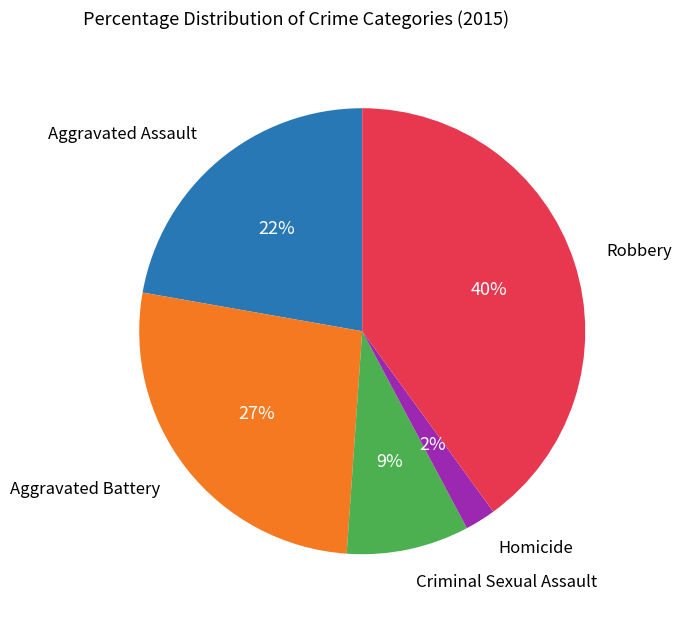

Is there a majority slice in this chart?

No